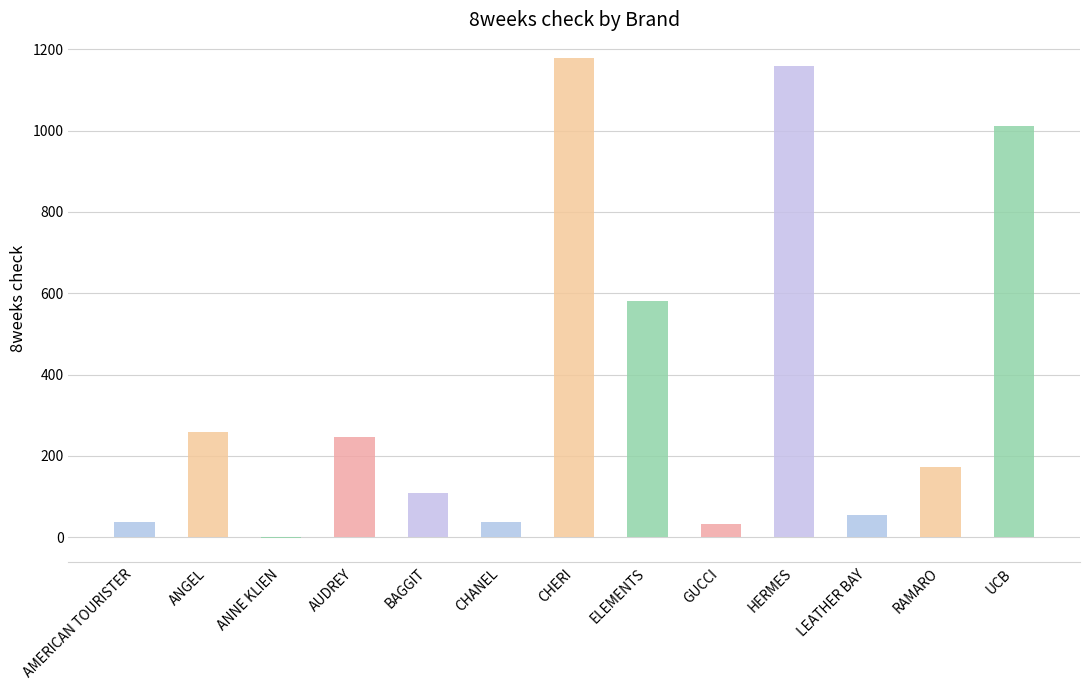

At how many categories does at least one series exceed 375?

4